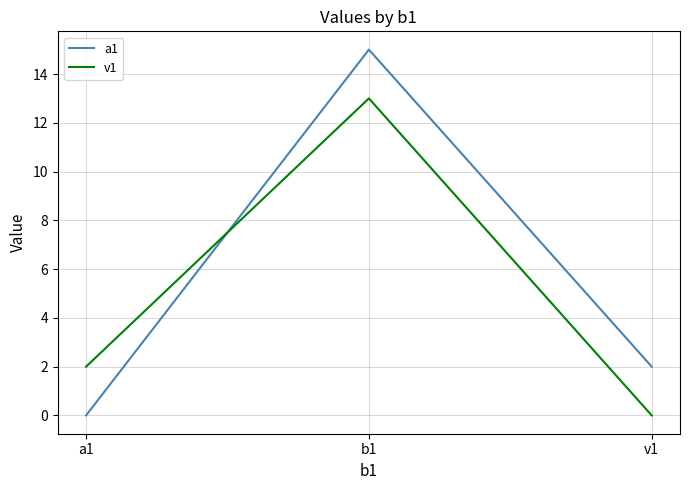

What is the spread (max minus min) of values at v1?

2